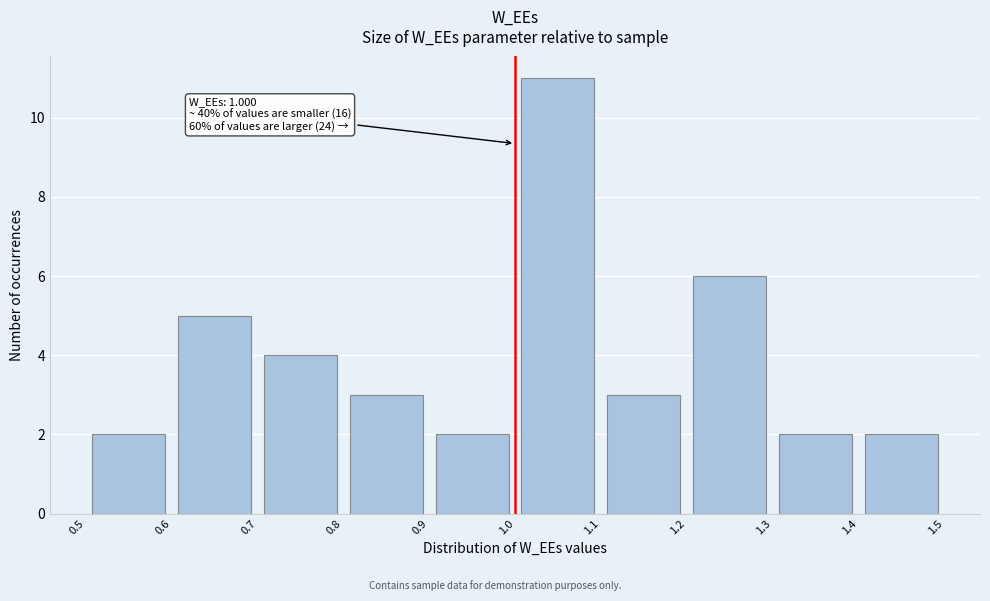

Over which range of the x-axis is the bar tallest?

1.0 to 1.1